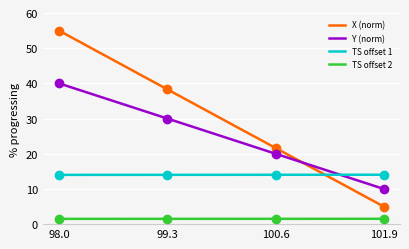

True or false: X (norm) and TS offset 2 cross at least once.

False